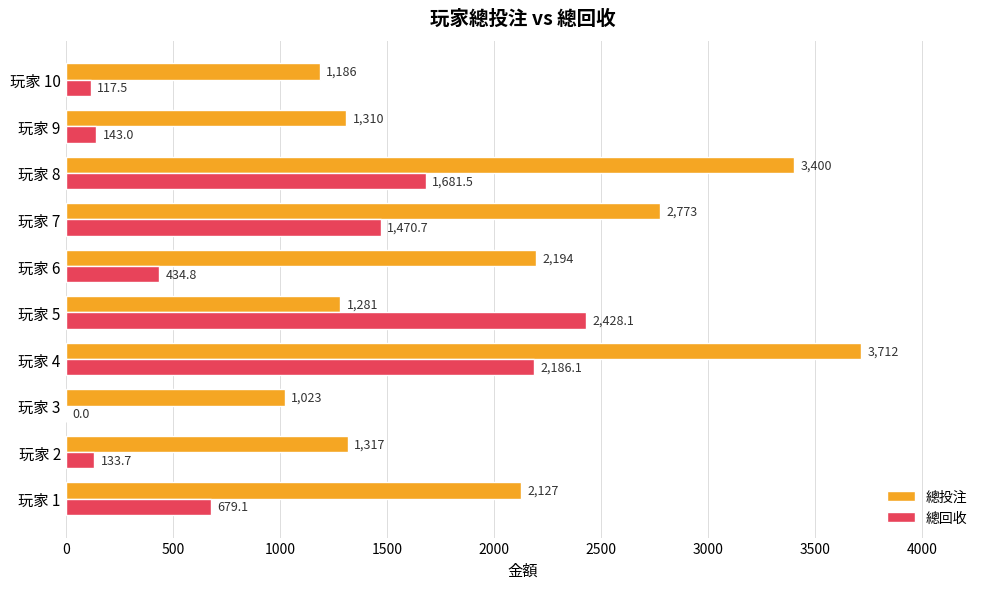

Where is 總回收 nearest to the value 1214?

玩家 7